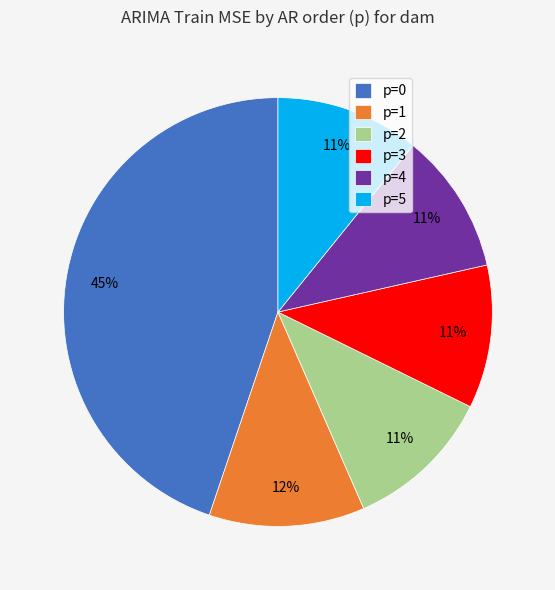

To the nearest percent, what is the difference between the largest and smallest slice percentages?

34%